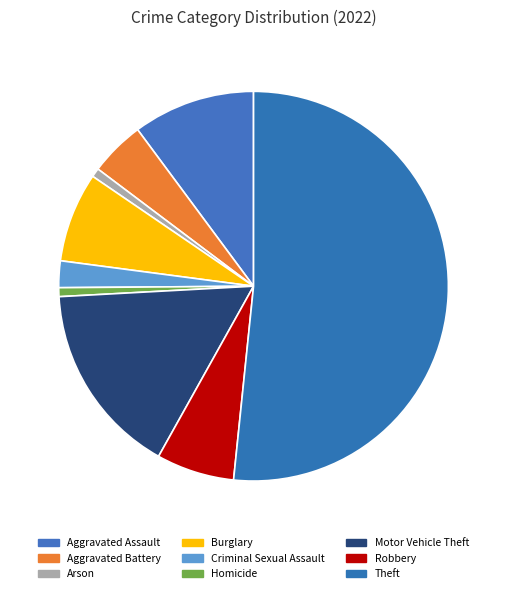

Which category has the smallest portion of the pie?

Arson